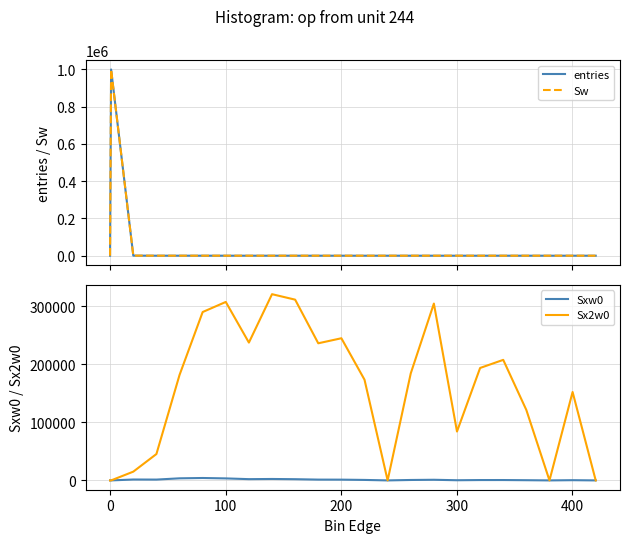

What is the difference between the maximum and minimum values in the Sw series?

999337